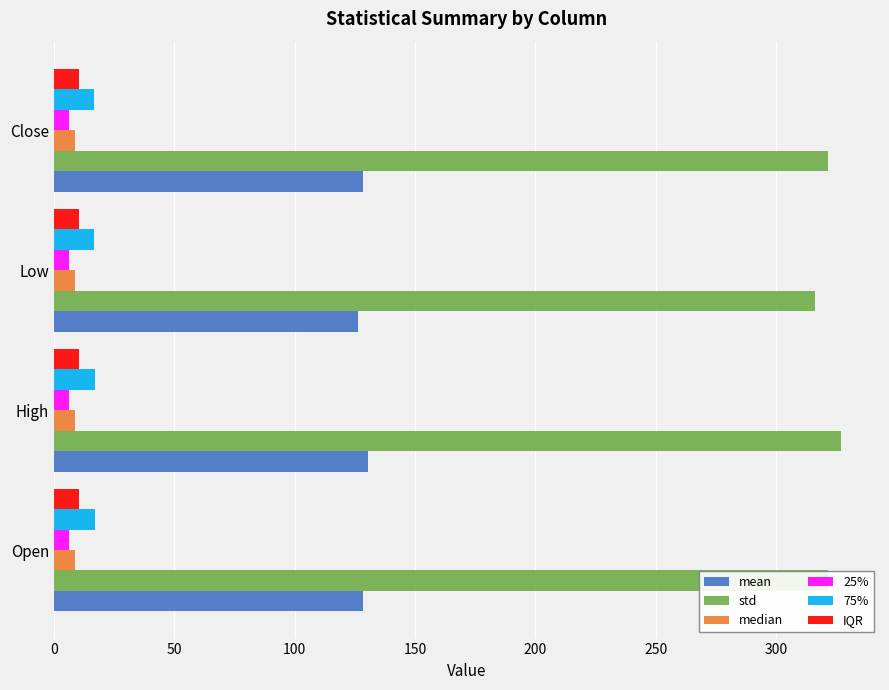

Is it true that std equals 484.3 at Low?

False